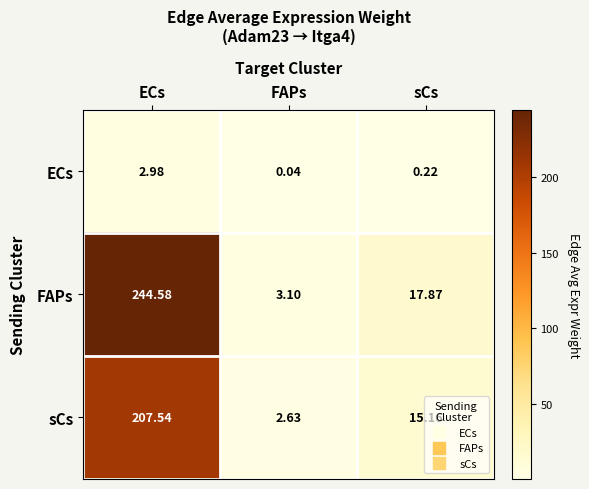

What is the difference between the highest and lowest values at FAPs?

3.1